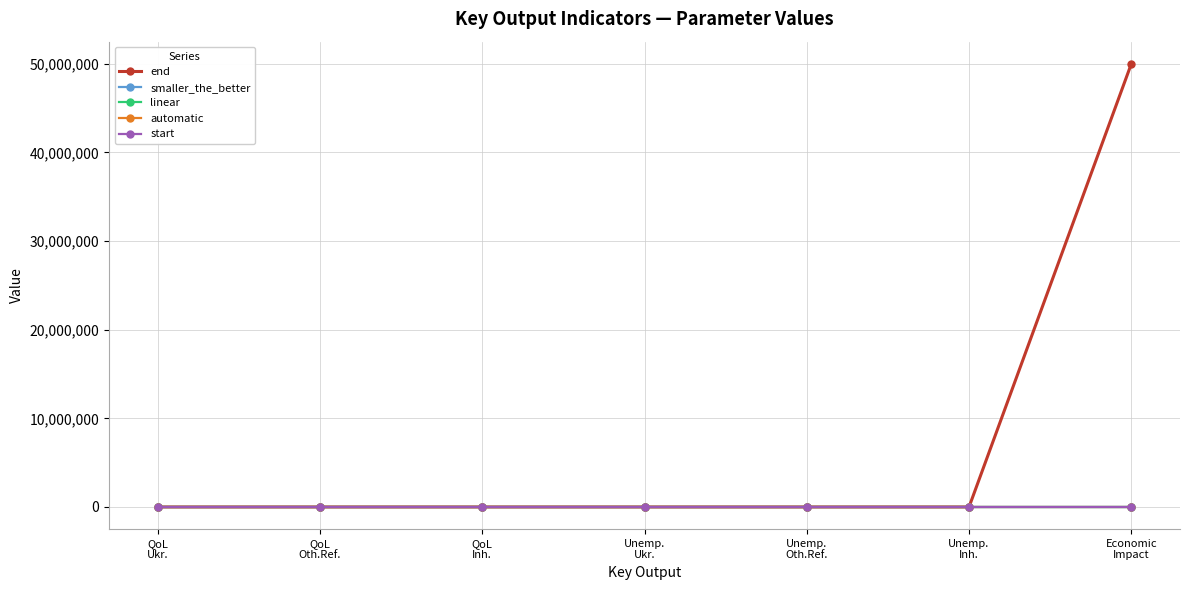

At which category is the sum across all series the highest?

Economic
Impact